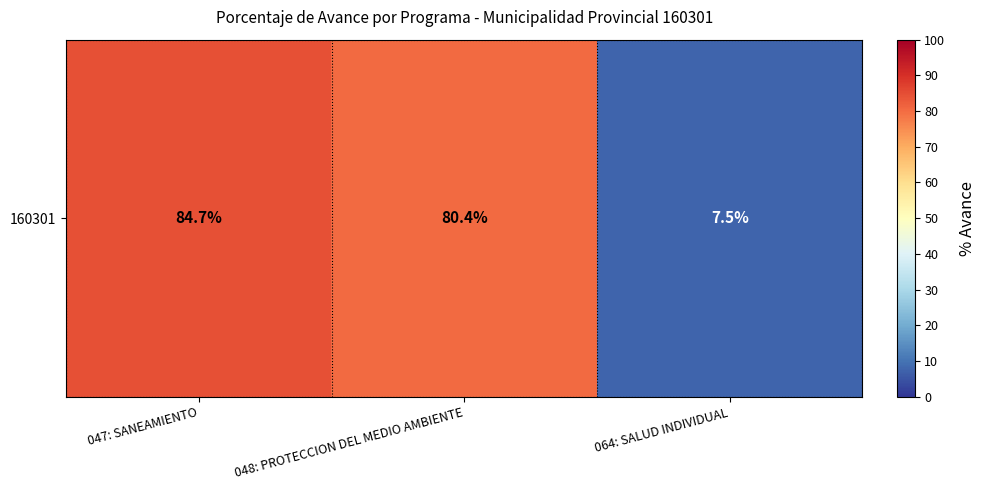

Reading left to right, extract all data points from this chart.

84.7	80.4	7.5